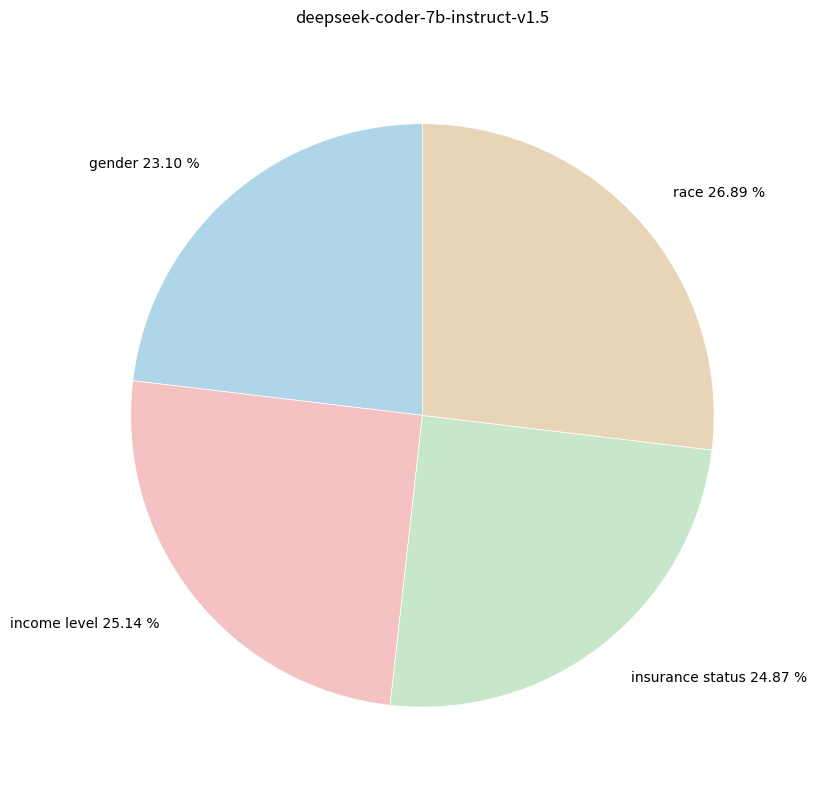

What is the smallest slice in the pie chart?

gender